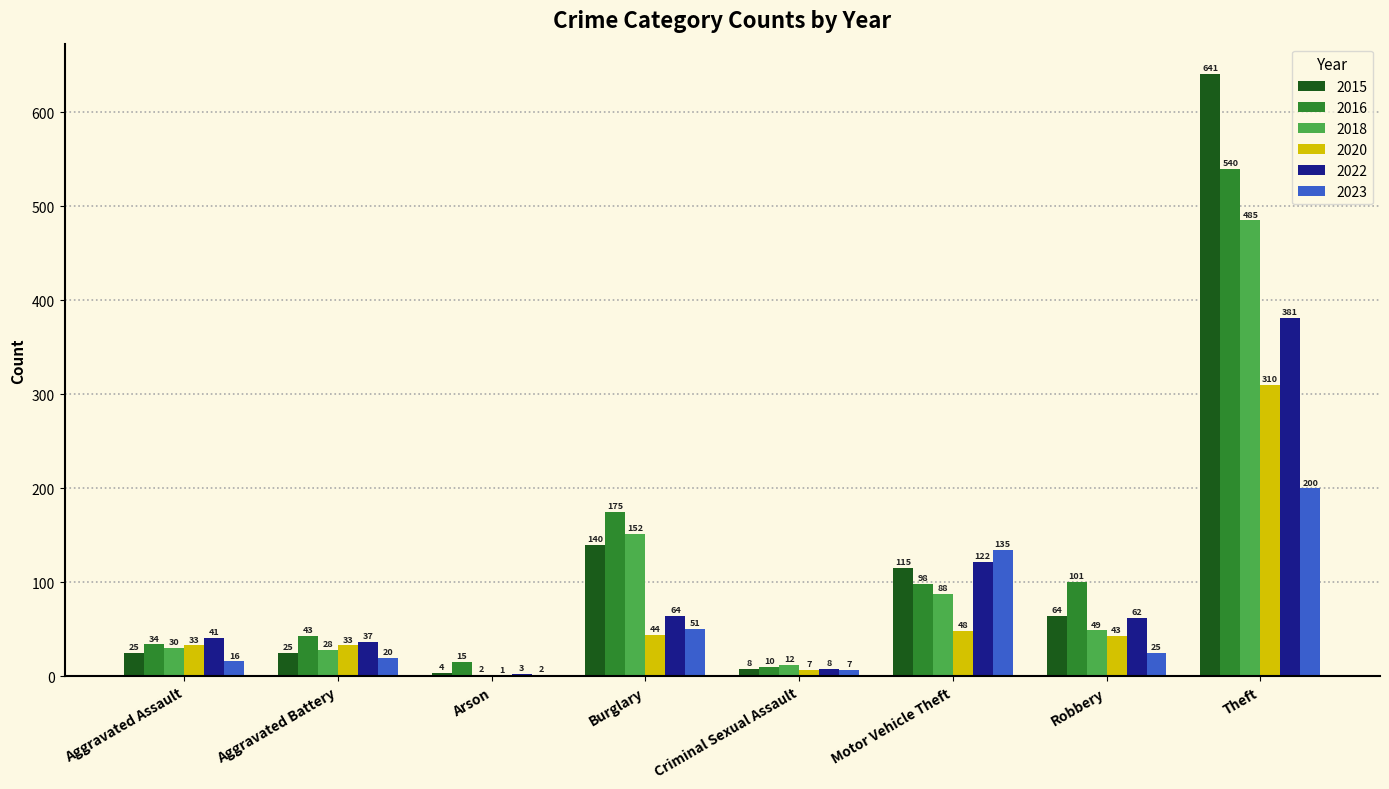

Reading left to right, what are all the values shown in this chart?

2015: 25	25	4	140	8	115	64	641
2016: 34	43	15	175	10	98	101	540
2018: 30	28	2	152	12	88	49	485
2020: 33	33	1	44	7	48	43	310
2022: 41	37	3	64	8	122	62	381
2023: 16	20	2	51	7	135	25	200